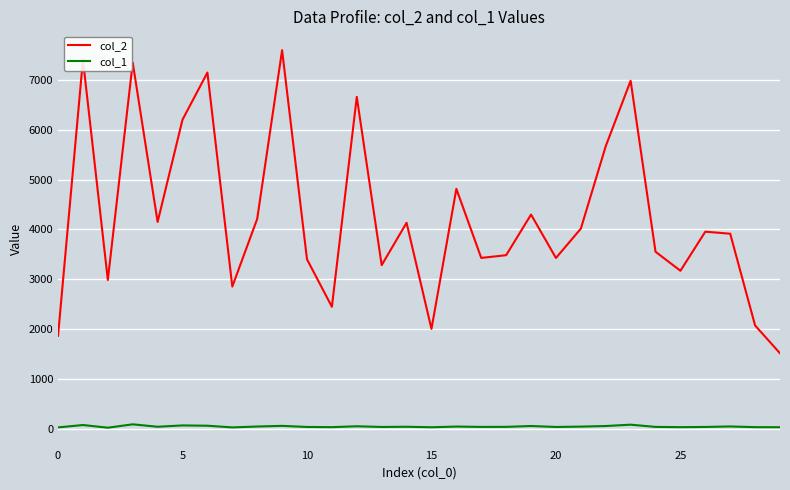

Which series has the largest total across all categories?

col_2